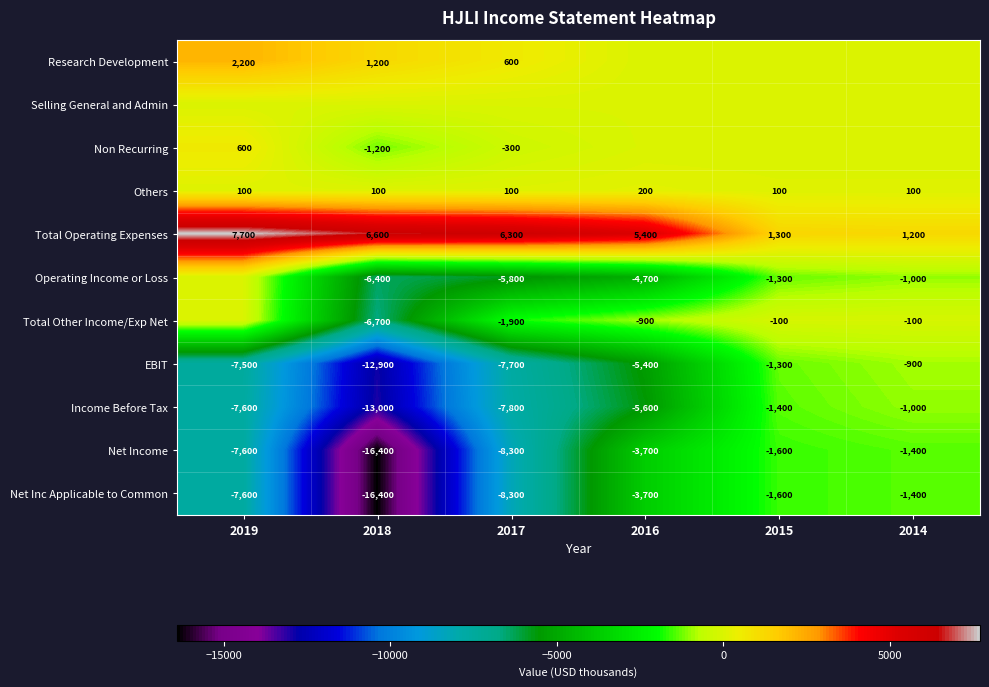

At which label does Others reach its peak?

2016